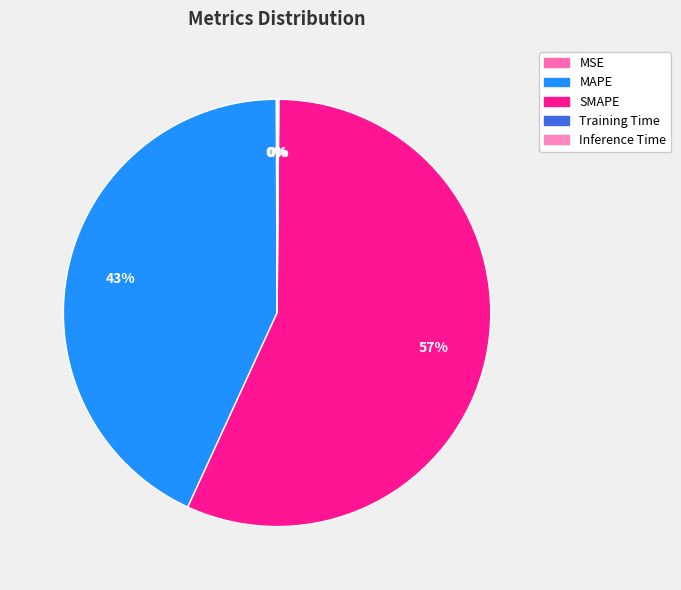

Count the number of slices in the pie.

5